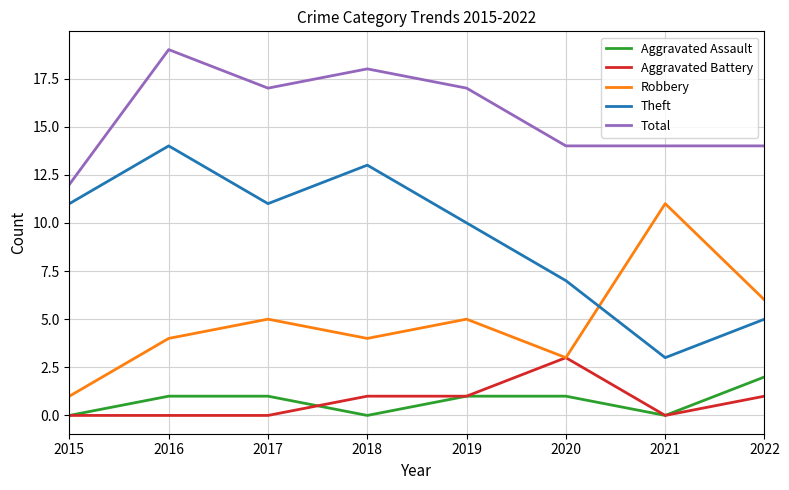

Which series has the largest total across all categories?

Total